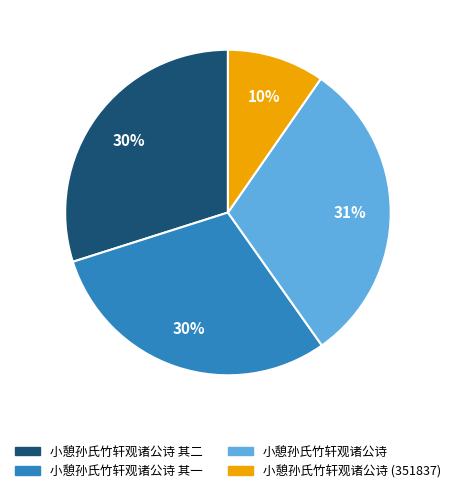

To the nearest percent, what is the average slice percentage?

25%